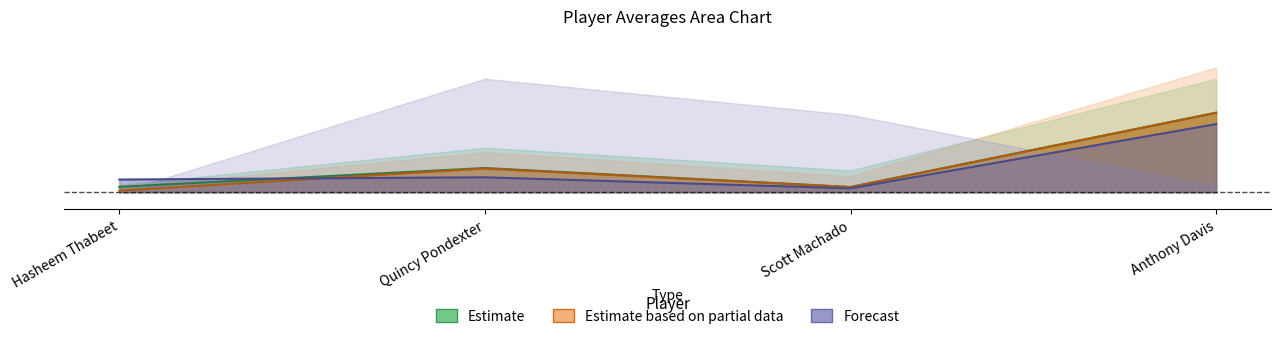

Is the value of avg(FGM) at Scott Machado greater than the value of avg(OREB) at Anthony Davis?

No